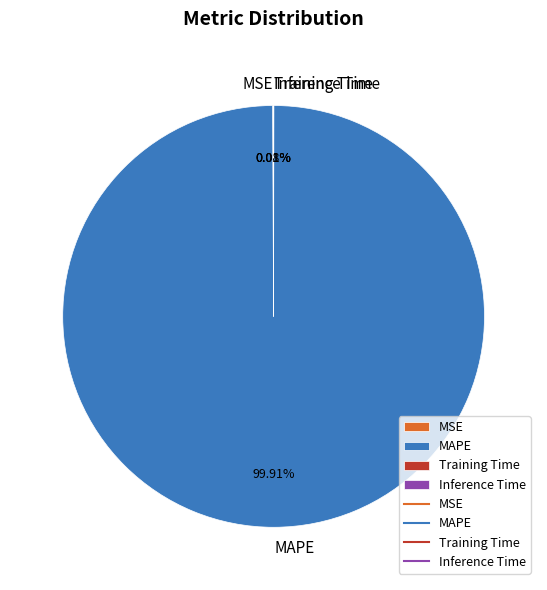

Is there a majority slice in this chart?

Yes